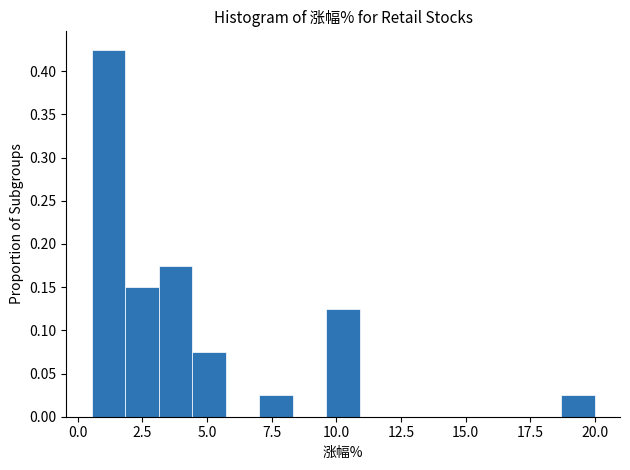

Read against the x-axis, roughly where is the centre of the tallest bar?

1.0